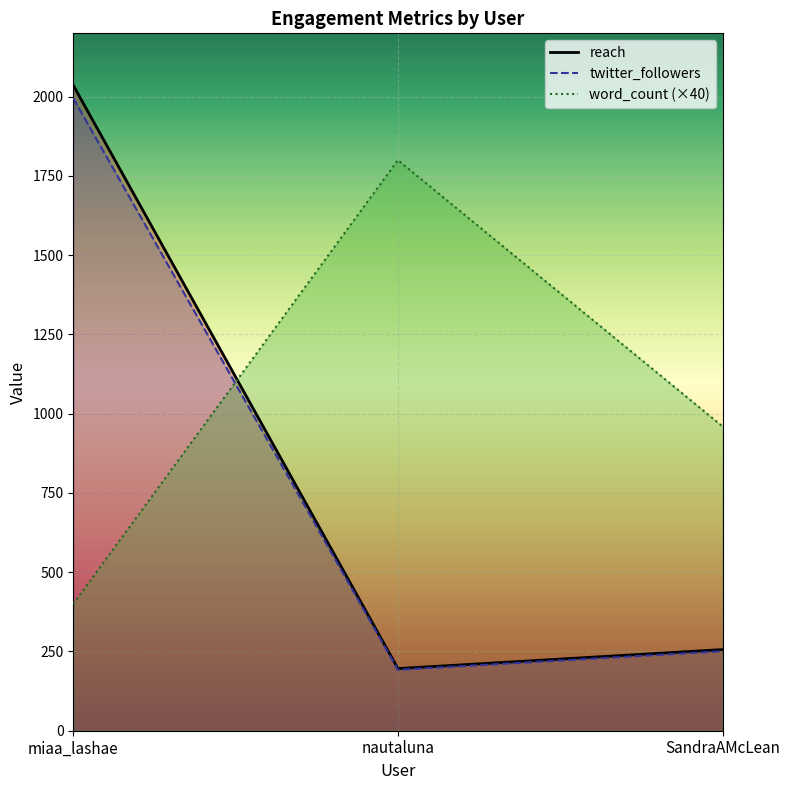

How many word_count values are between 400 and 1800?

3